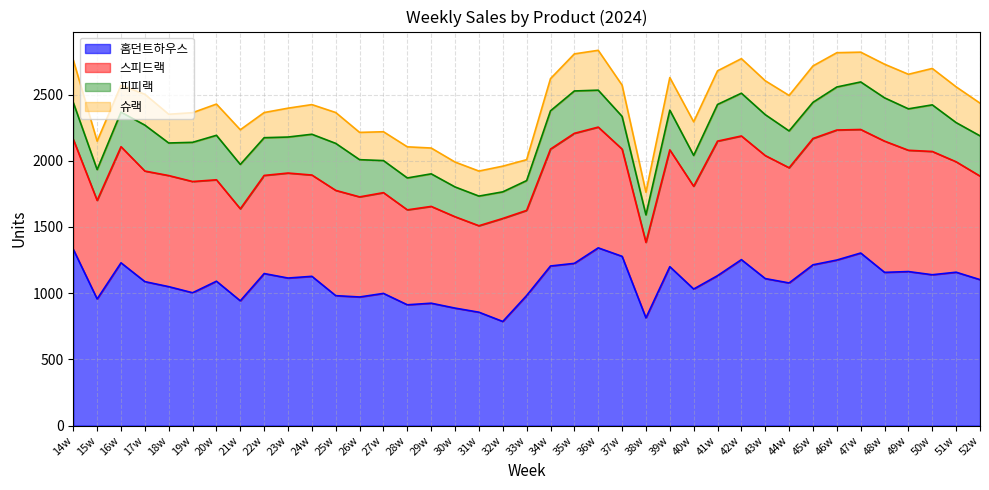

The 피피랙 series shows 475 at 34w. True or false?

False